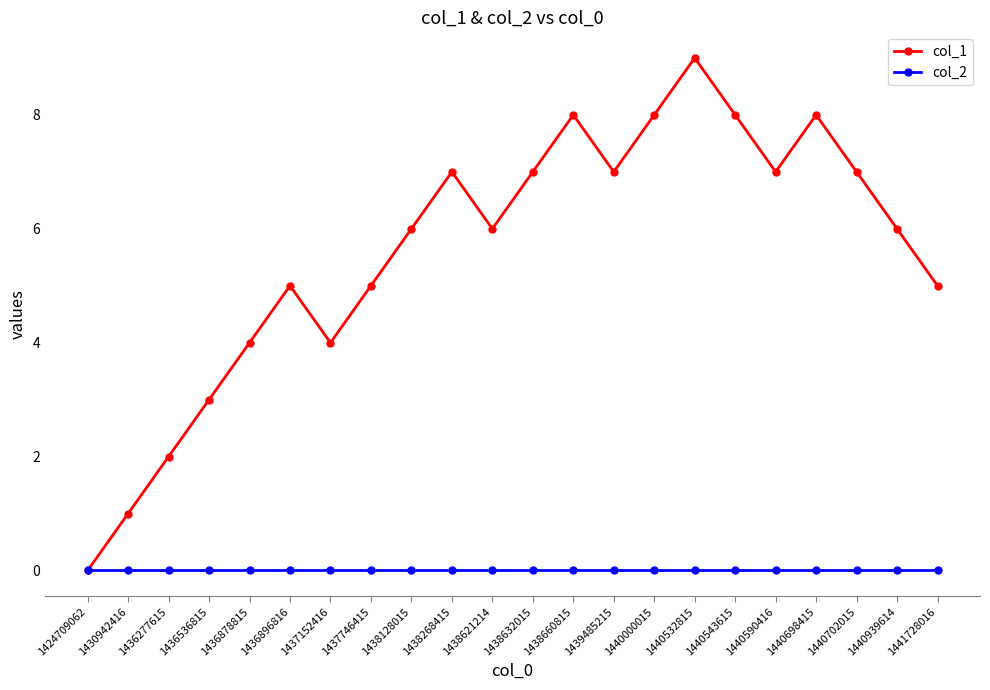

Which label corresponds to the largest value in the chart?

1440532815